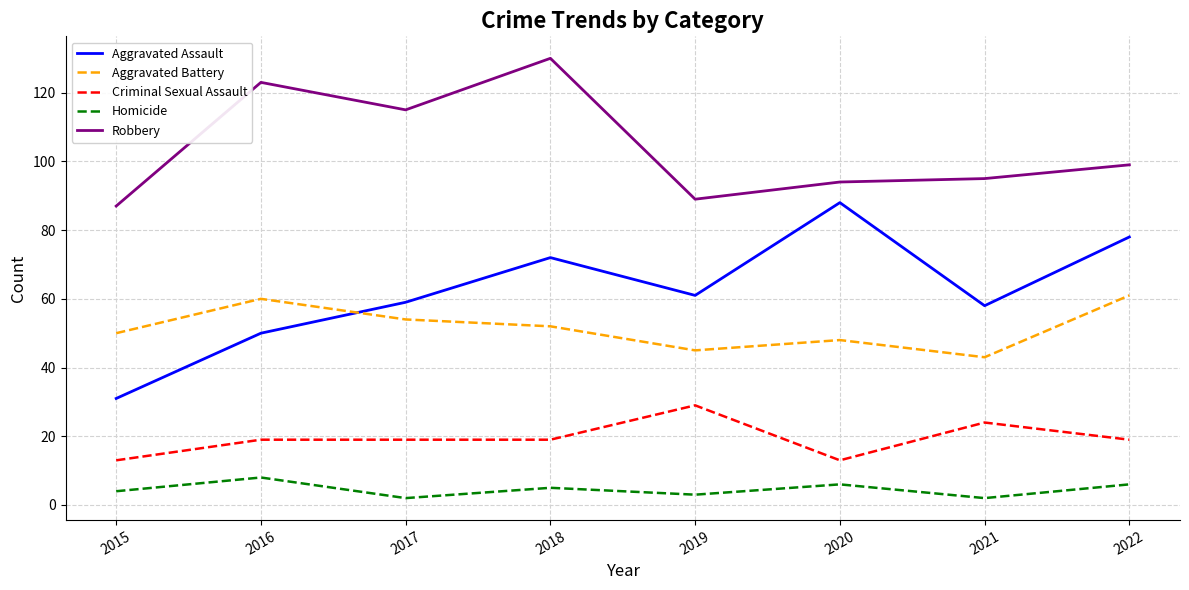

What is the total value across all series at 2022?

263